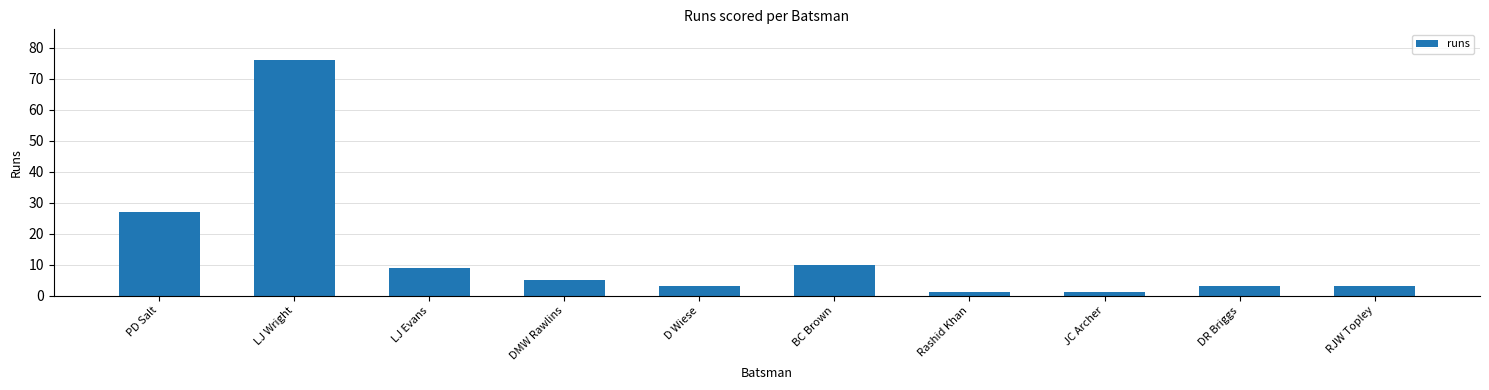

How many categories are shown in the chart?

10